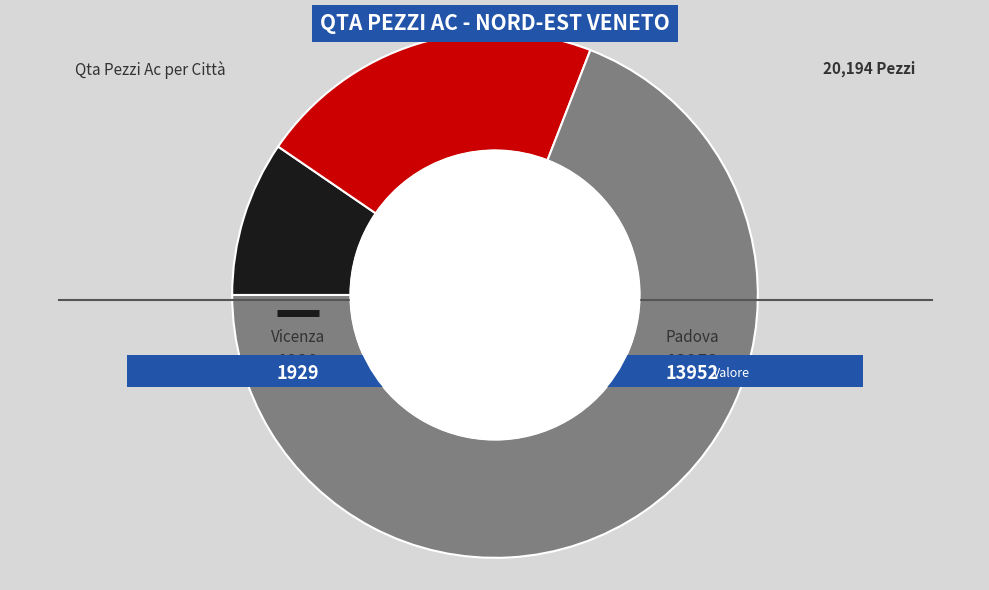

Which slice represents more than half of the pie?

Padova